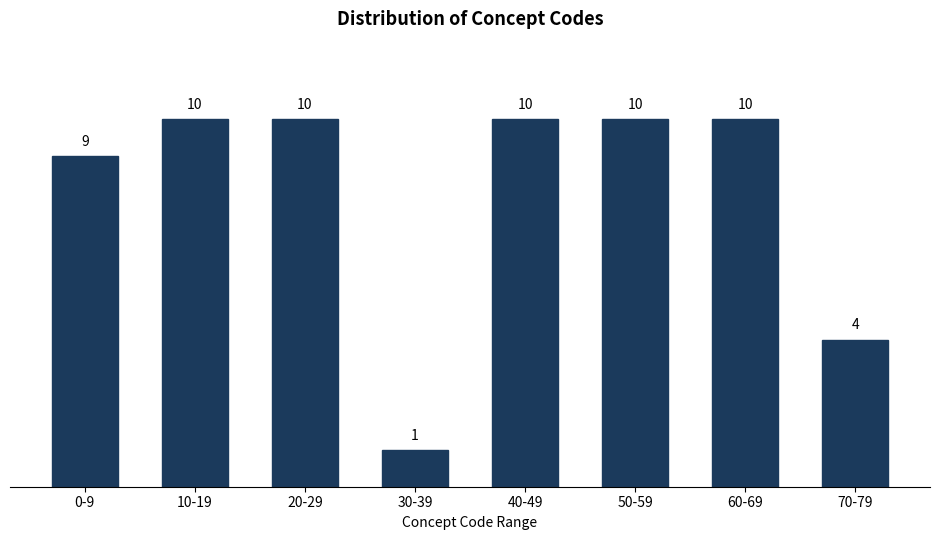

Reading left to right, extract all data points from this chart.

0-9=9	10-19=10	20-29=10	30-39=1	40-49=10	50-59=10	60-69=10	70-79=4